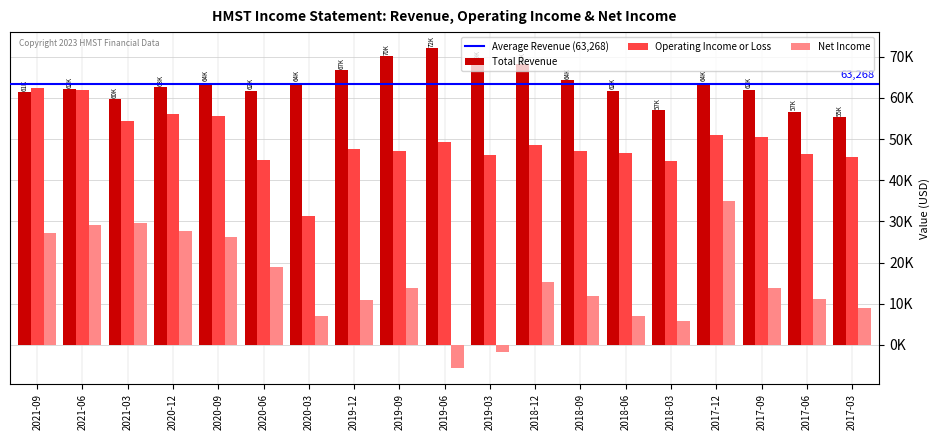

What is the spread (max minus min) of values at 2020-09?

37400